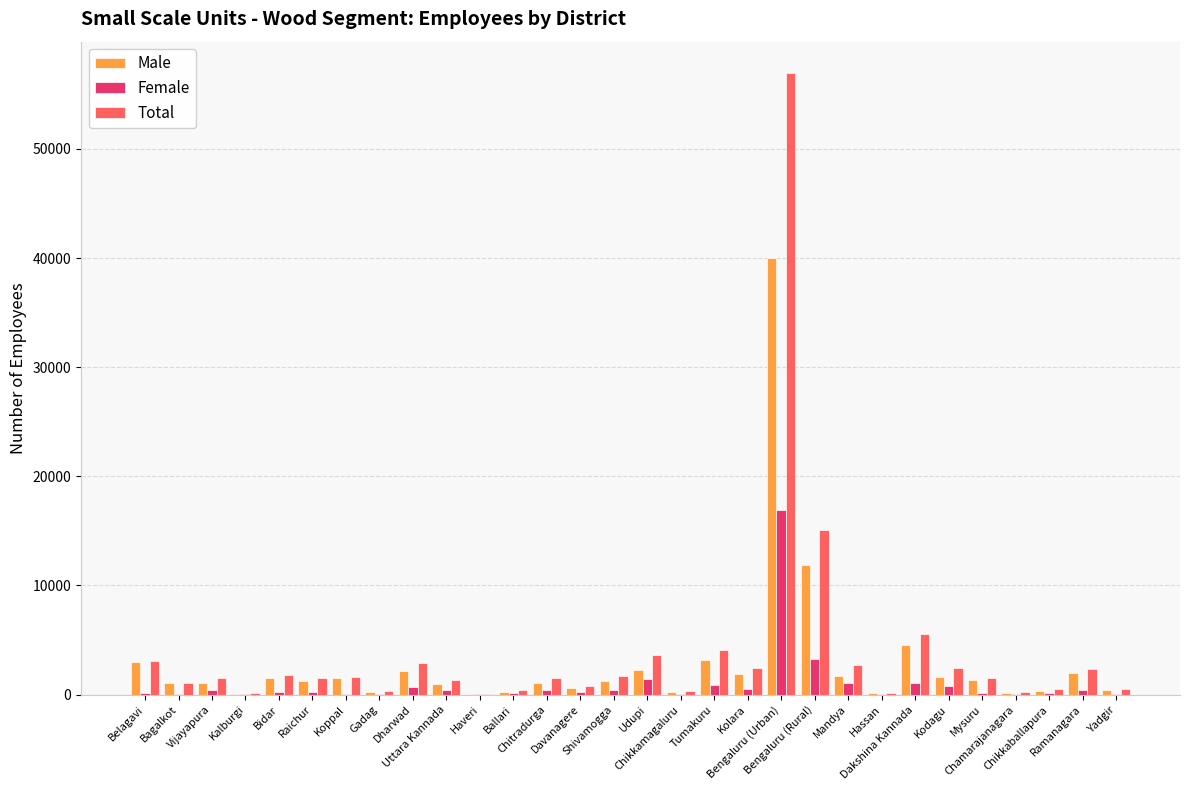

What is the sum of all Male values?

87812